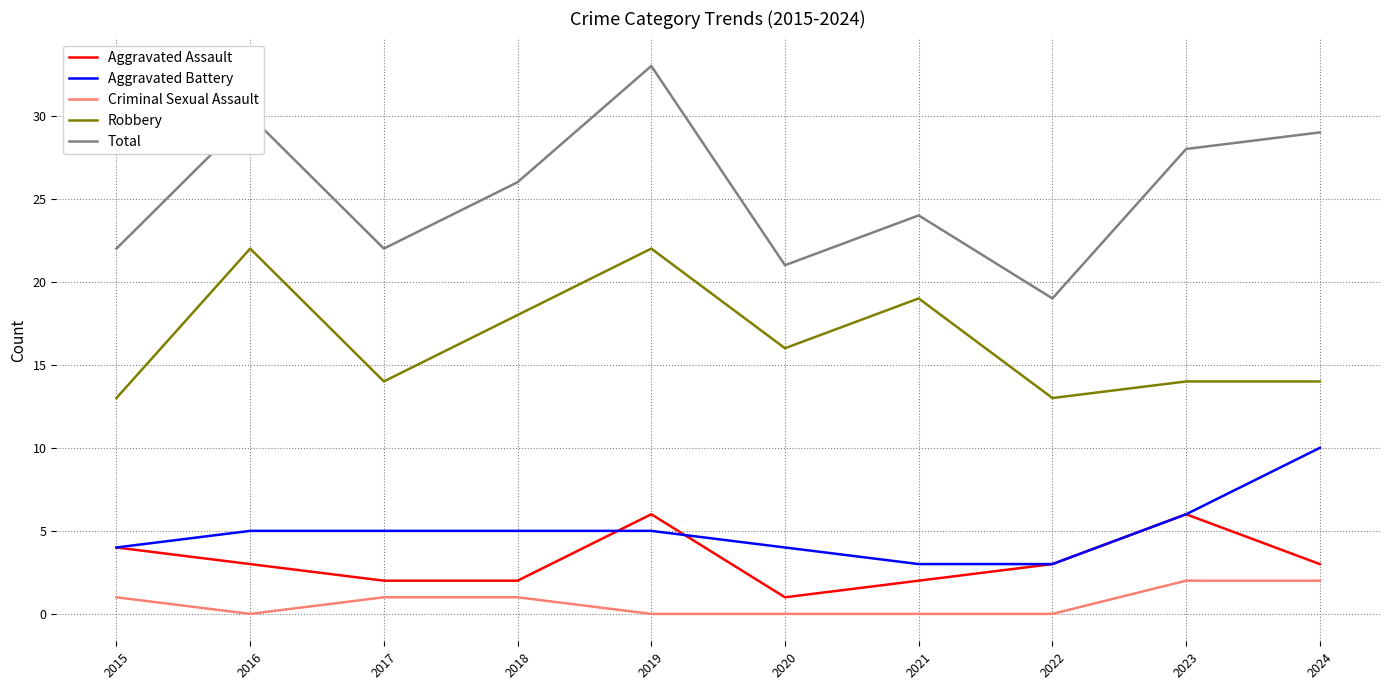

What is the difference between the highest and lowest values at 2022?

19